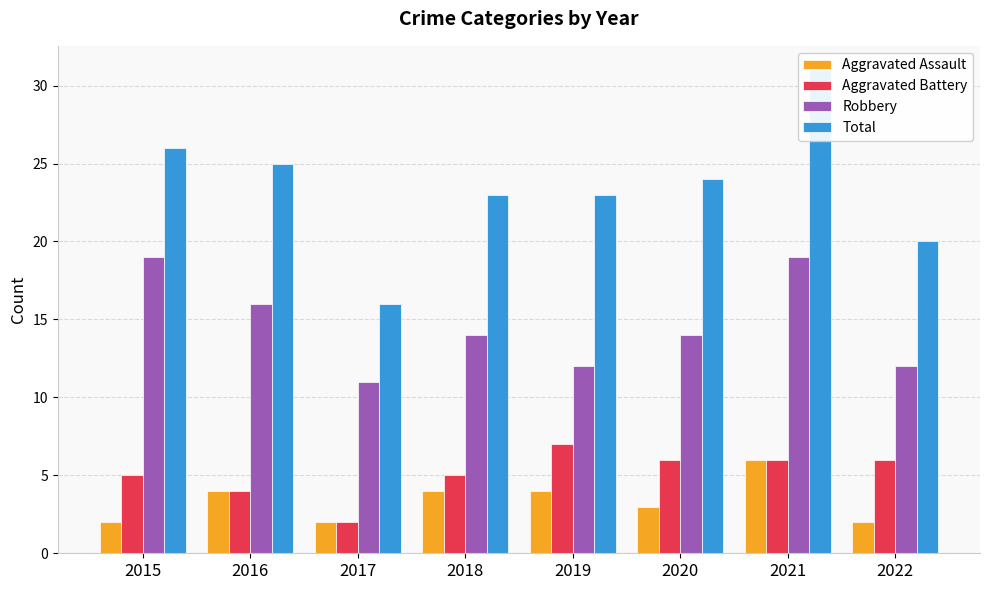

What is the difference between the maximum and minimum values in the Total series?

15